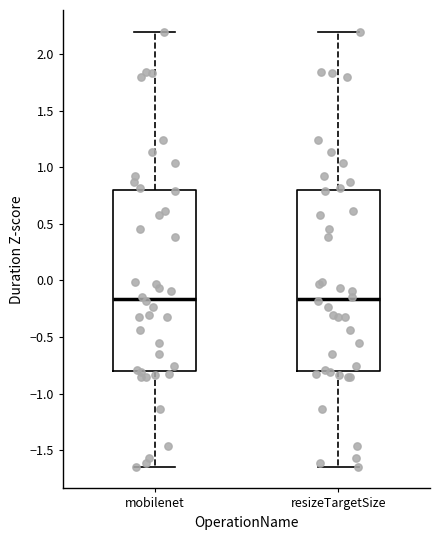

Reading left to right, read every box against the y-axis: the position of its median line, the range the box covers, and the ends of its whiskers. The values are not printed on the chart, so give them approximately, as read against the axis.

mobilenet: median -0.15, box -0.80 to 0.80, whiskers -1.65 to 2.20
resizeTargetSize: median -0.15, box -0.80 to 0.80, whiskers -1.65 to 2.20